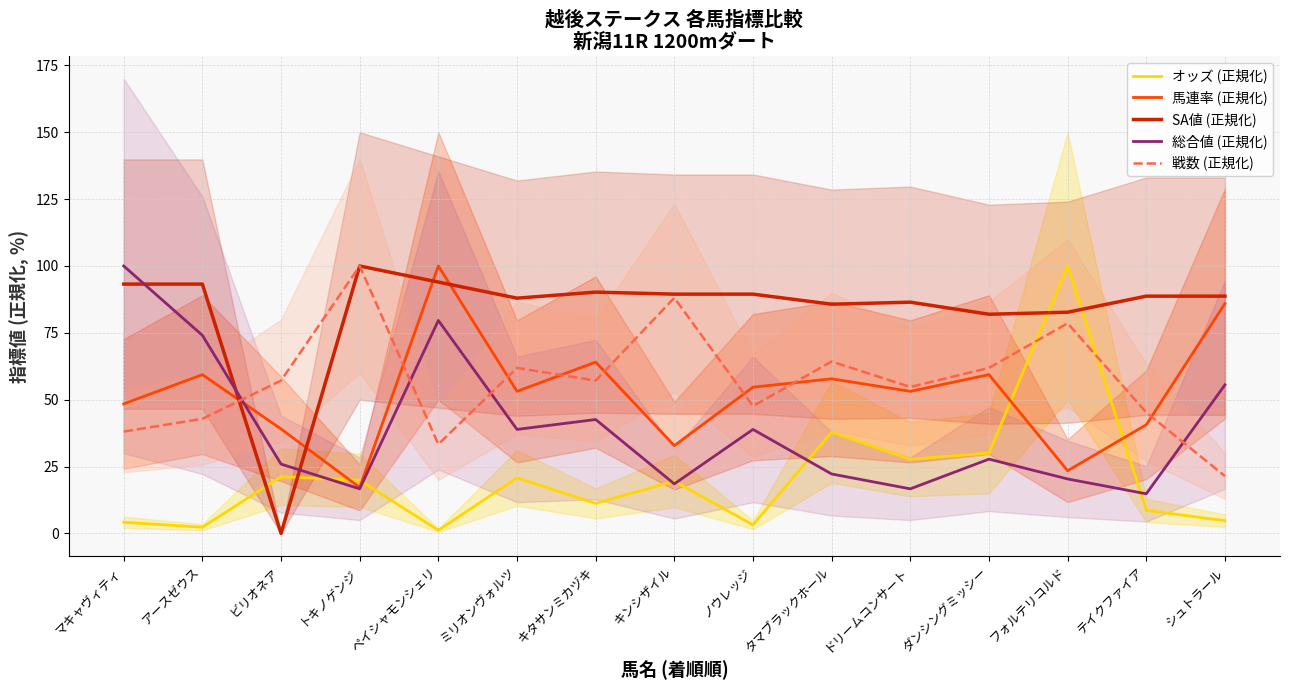

True or false: SA値 (正規化) has more than 1 points higher than both neighbors.

True